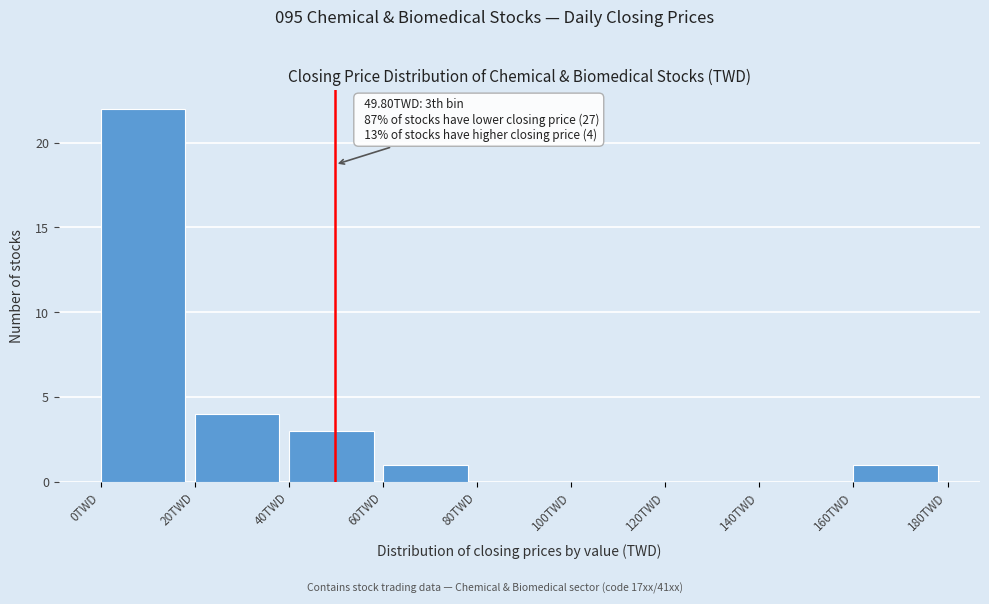

Which range on the x-axis has the tallest bar?

0 to 20